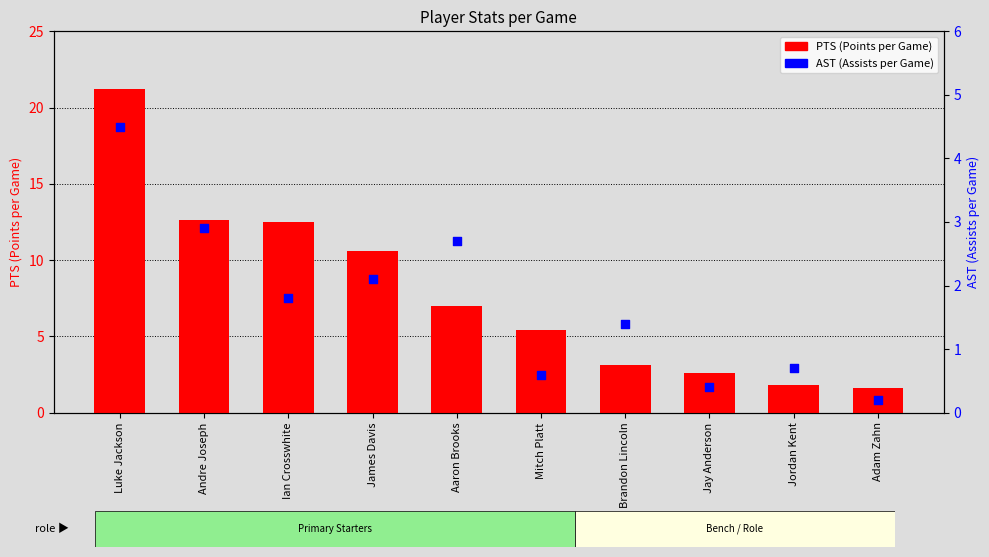

Which series reaches the minimum Y coordinate?

AST (Assists per Game)